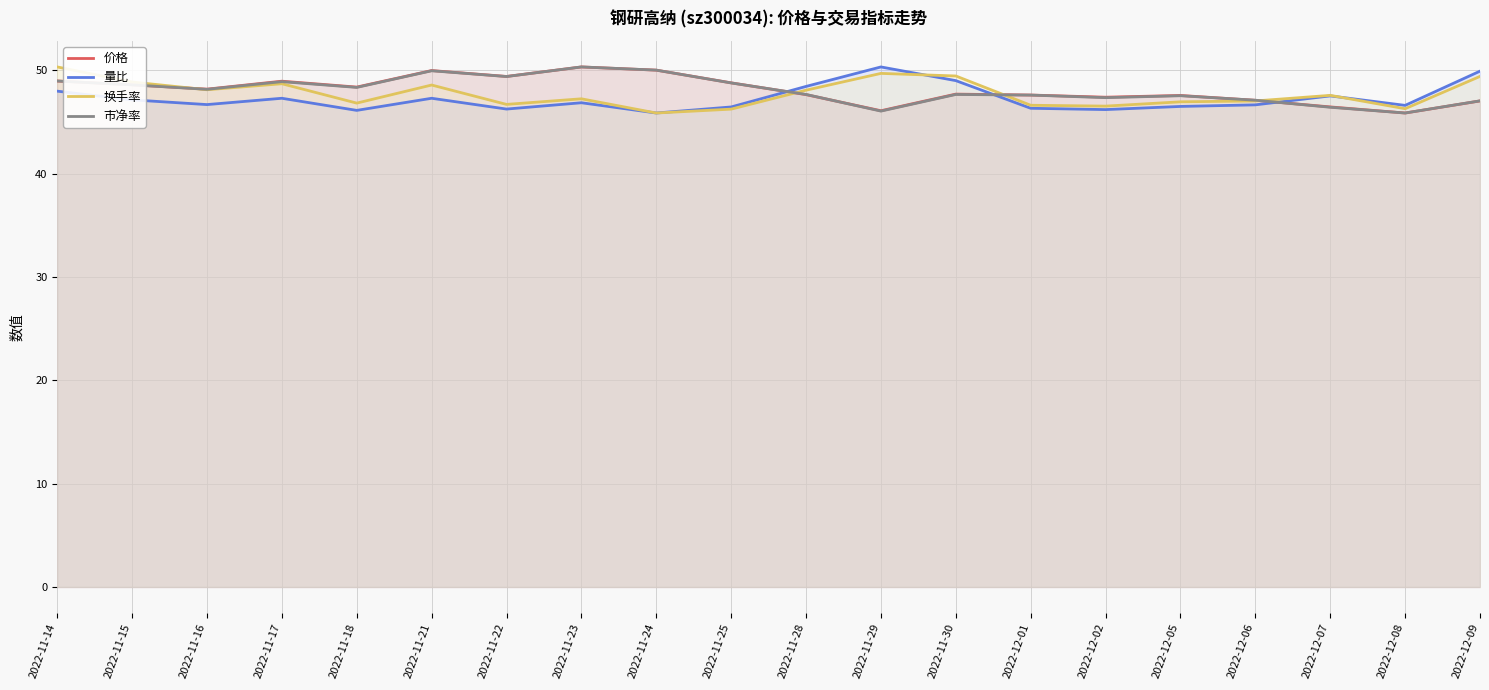

What is the label of the 7th point from the right?

2022-12-01